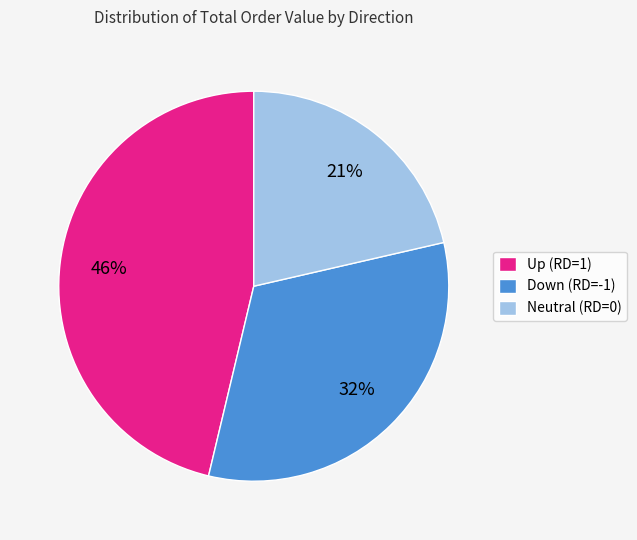

To the nearest percent, what portion does Up (RD=1) represent?

46%